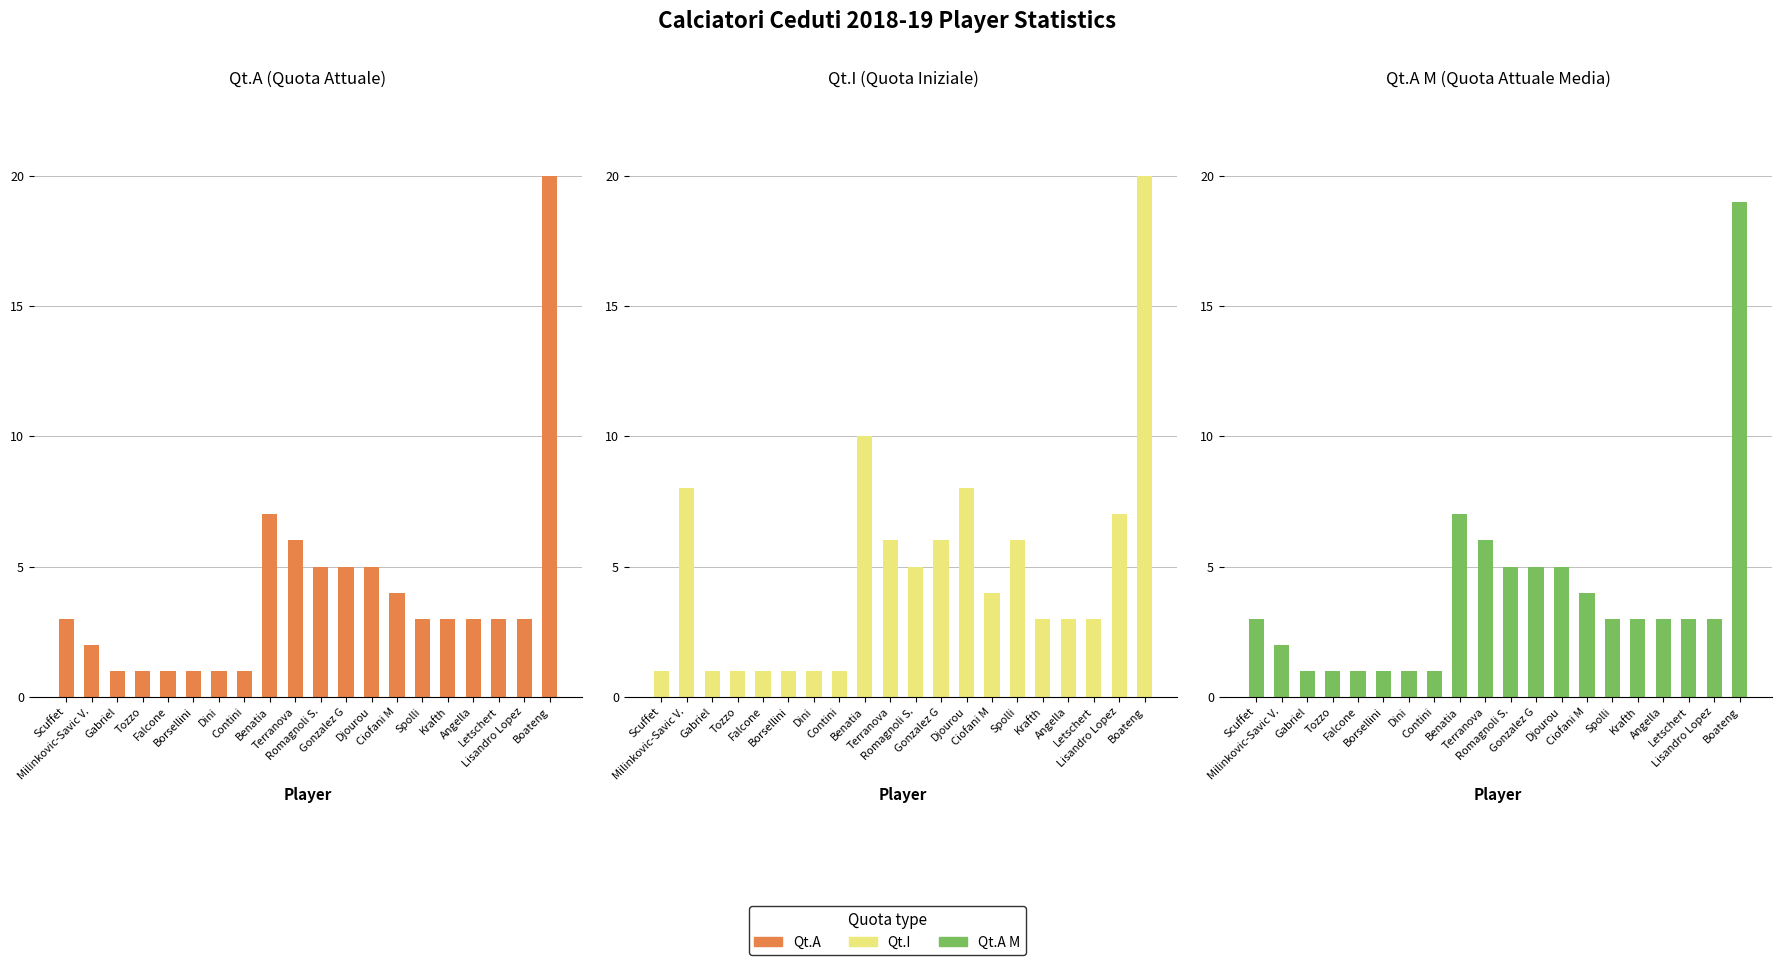

How many data points in Qt.A M are above 3?

7